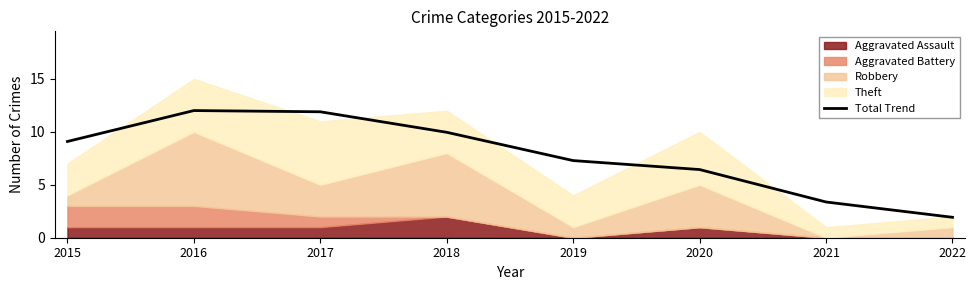

Read the value at 2016.

12.0